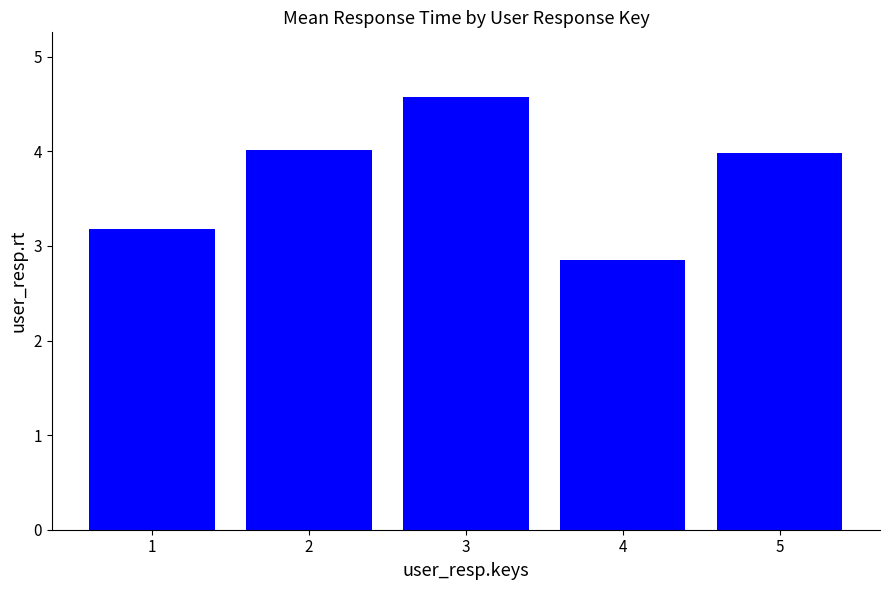

What is the difference between the maximum and minimum values?

1.7